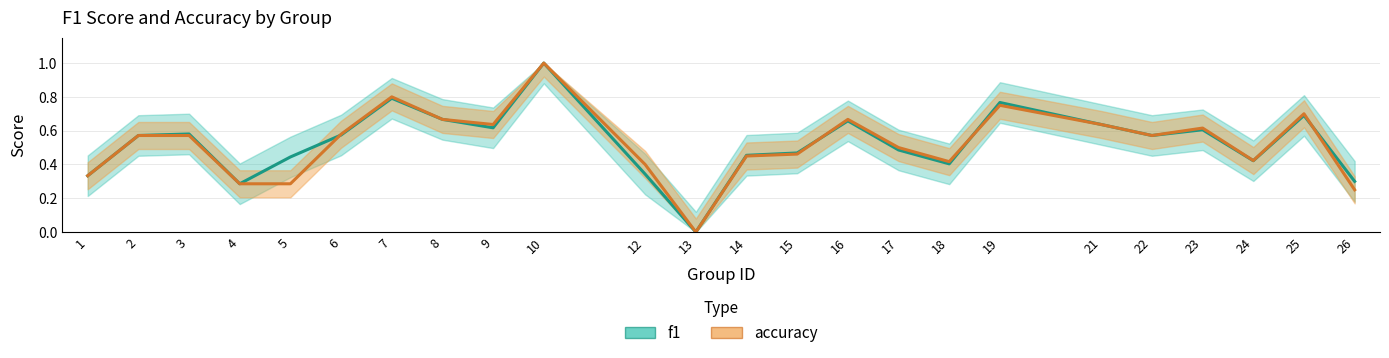

The f1 series shows 0.3 at 21. True or false?

False